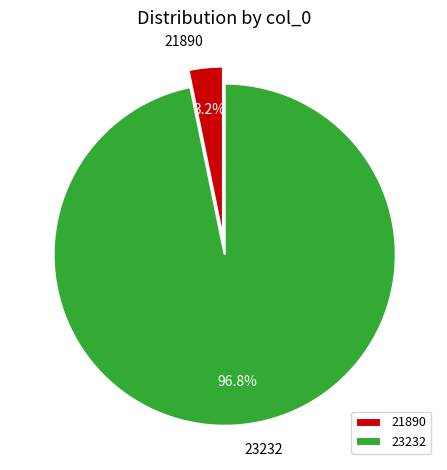

To the nearest percent, what is the difference between the 21890 and 23232 slice percentages?

94%